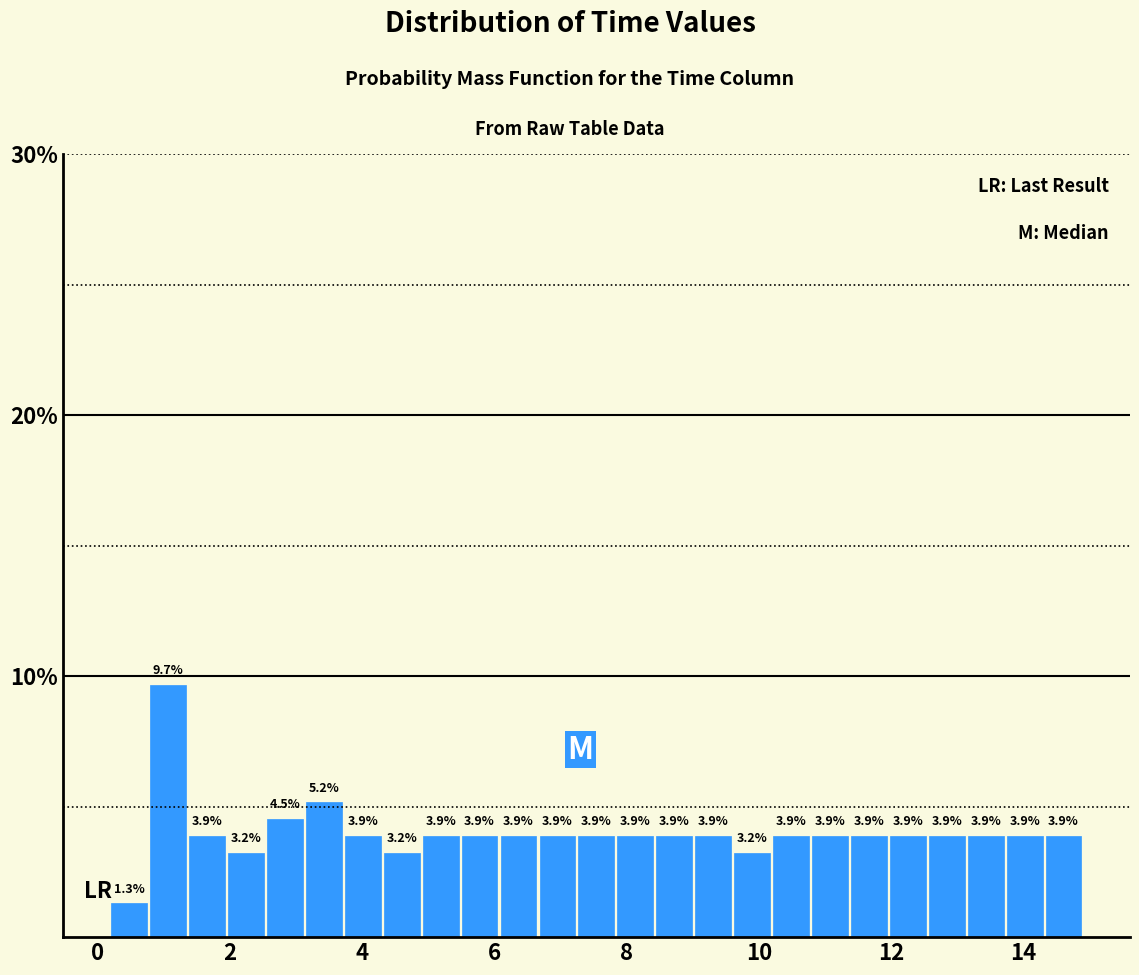

Read against the x-axis, roughly where is the centre of the tallest bar?

1.0